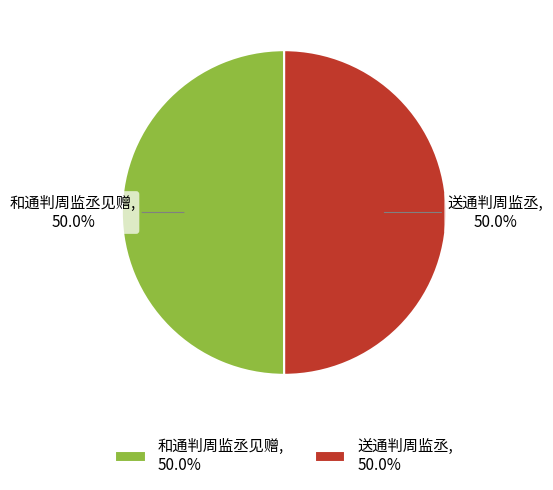

What percentage is NOT represented by 和通判周监丞见赠, 50.0%?

50.0%